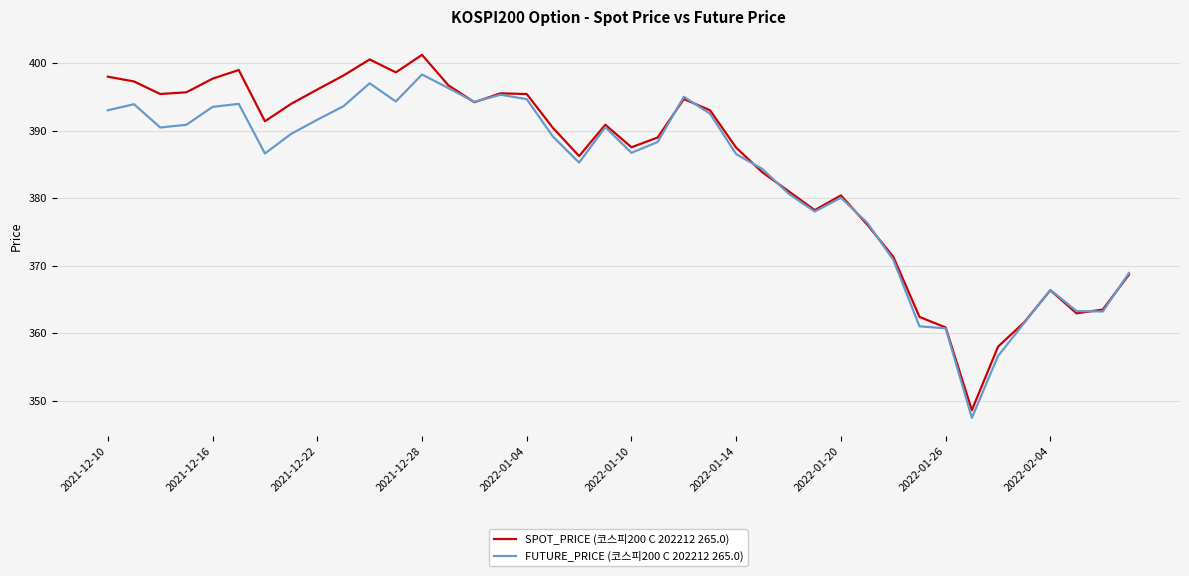

What is the maximum value shown in the chart?

401.2